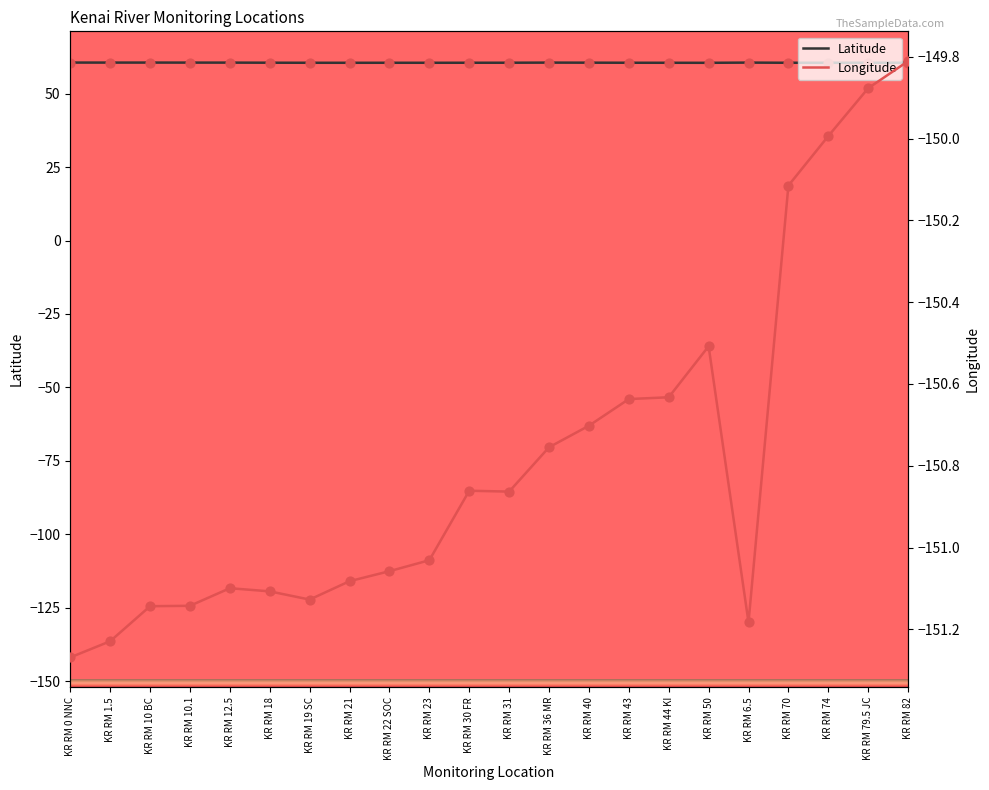

At which category is the sum across all series the highest?

KR RM 82